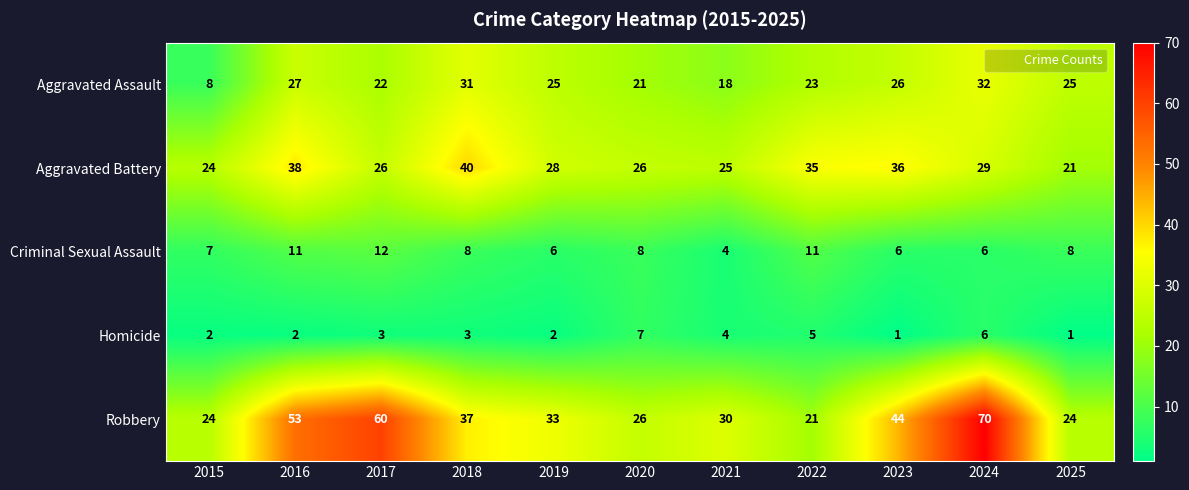

How many data points in Aggravated Battery are less than 28?

5